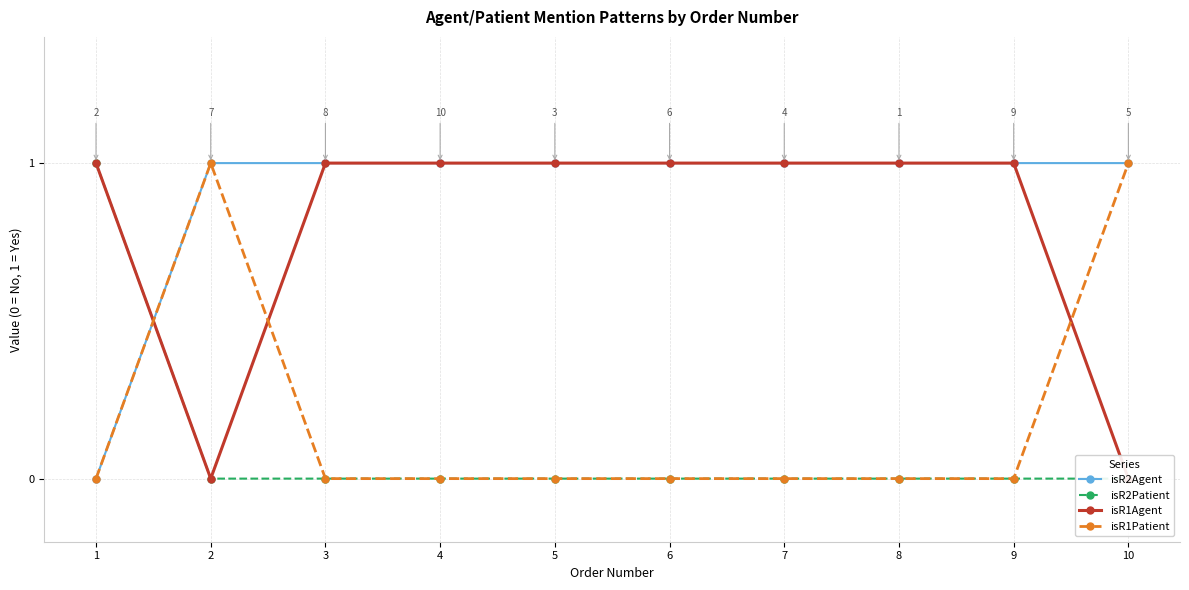

At how many categories does at least one series exceed 0?

10